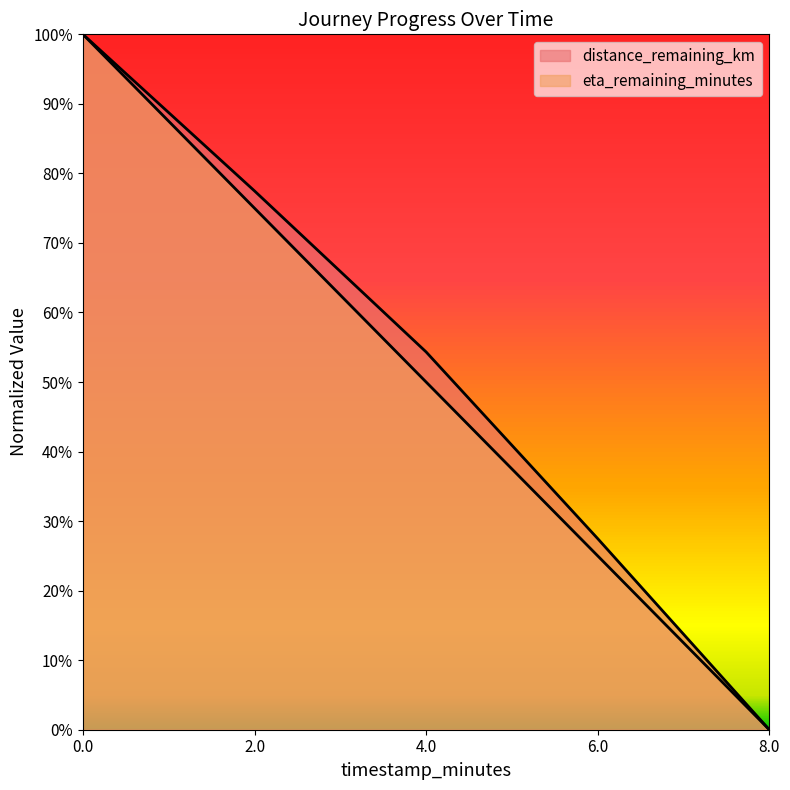

Reading left to right, what are all the values shown in this chart?

distance_remaining_km: 0.0=1.0	2.0=0.8	4.0=0.5	6.0=0.3	8.0=0.0
eta_remaining_minutes: 0.0=1.0	2.0=0.8	4.0=0.5	6.0=0.2	8.0=0.0